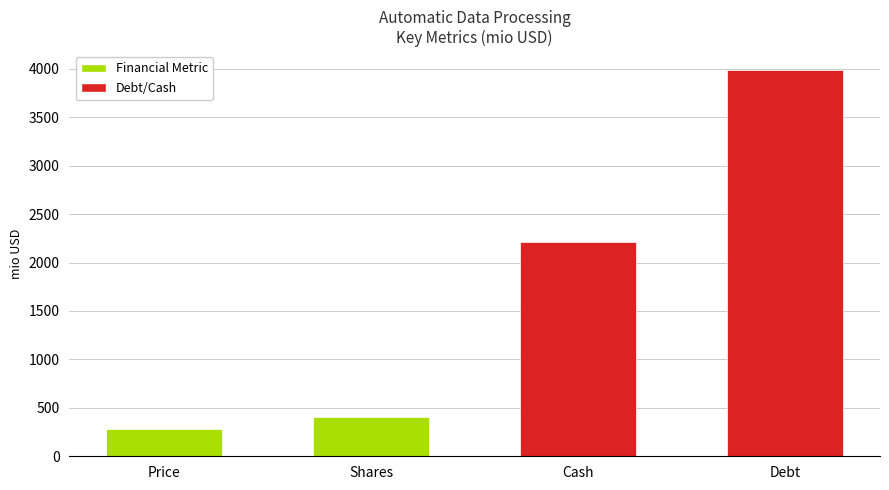

Where is the data nearest to the value 2133?

Cash